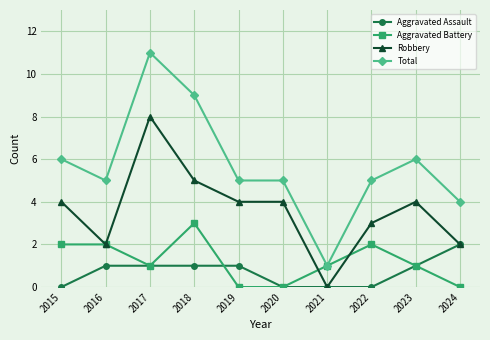

What is the difference between the maximum and minimum values in the Aggravated Battery series?

3